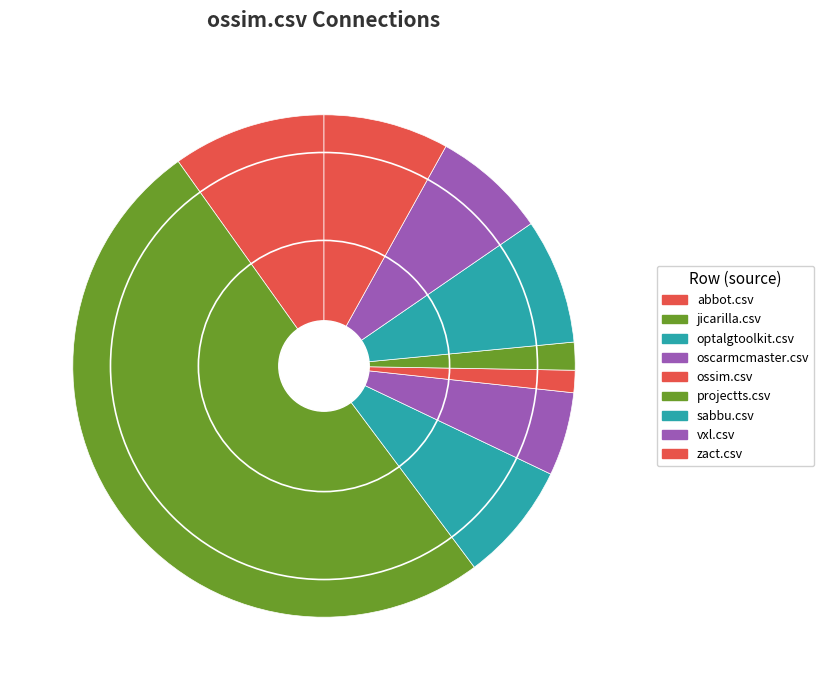

How much of the chart is everything except zact.csv?

91.9%